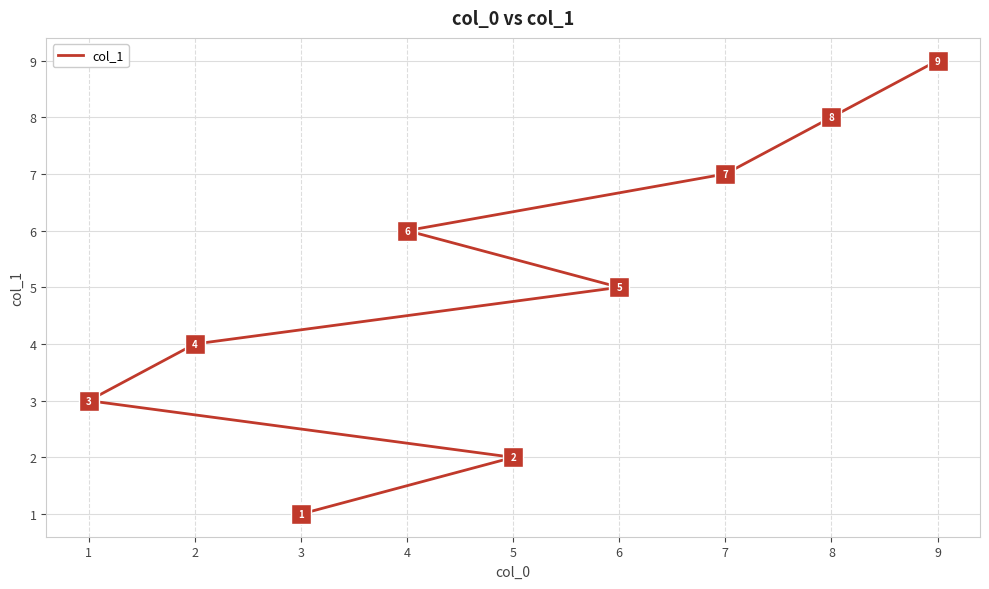

What is the ratio of the value at 3 to the value at 1?

0.3